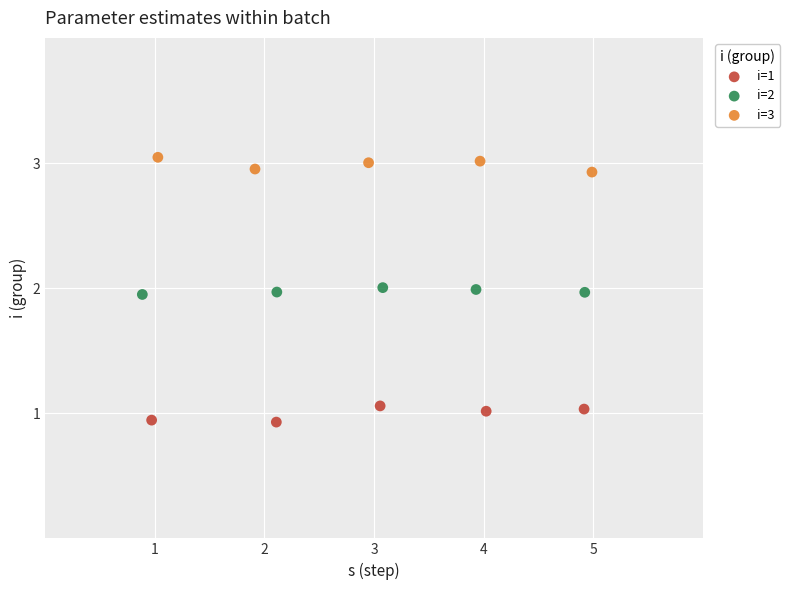

Which series reaches the maximum Y coordinate?

i=3